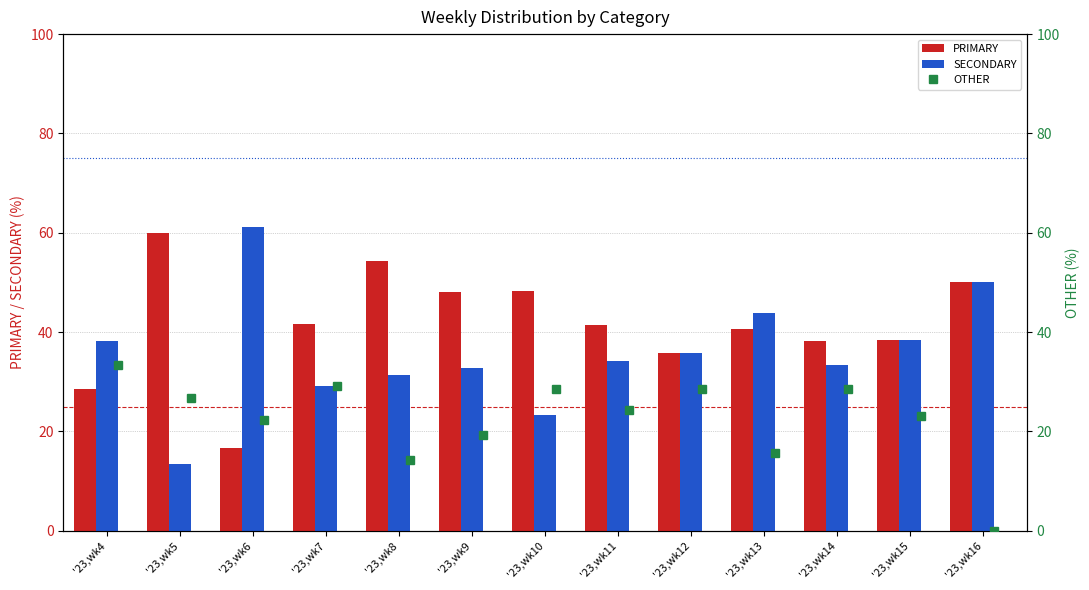

At how many categories does at least one series exceed 23?

13